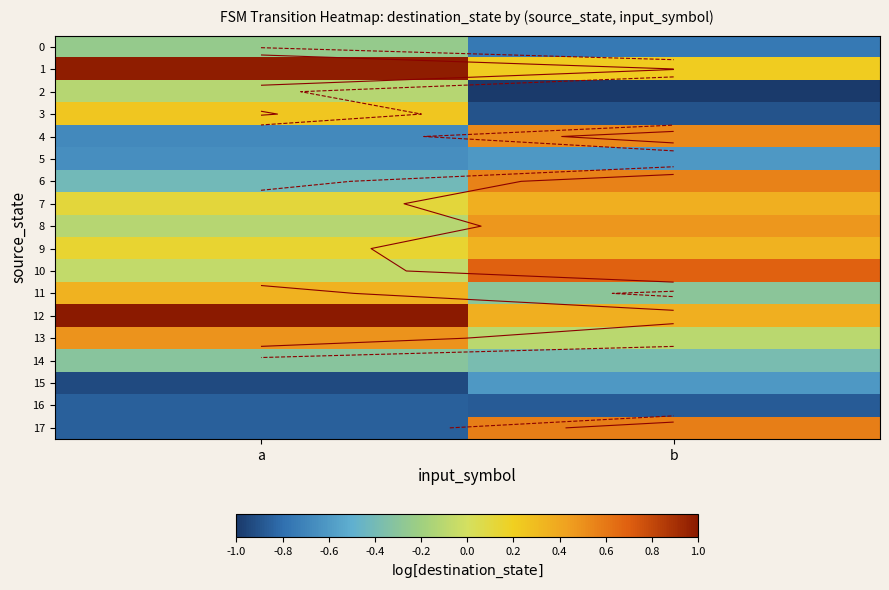

What is the spread (max minus min) of values at b?

1.7